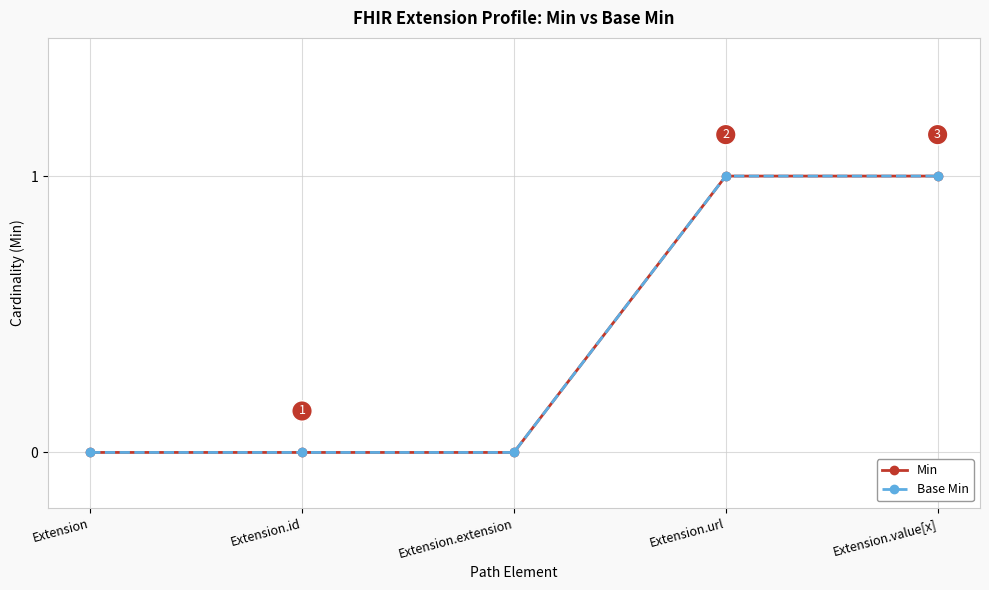

At which category is the sum across all series the highest?

Extension.url